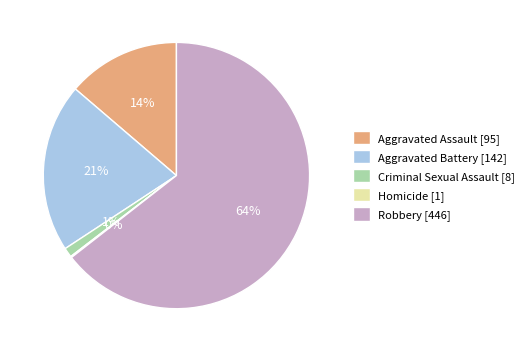

To the nearest percent, what is the average slice percentage?

20%